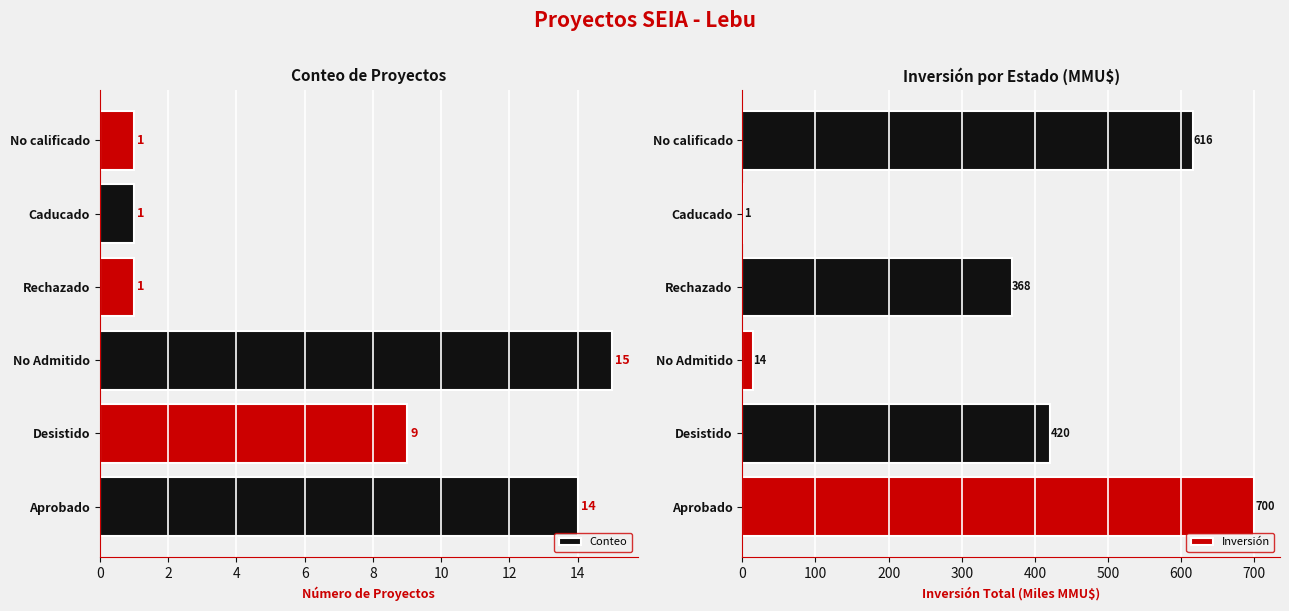

What value does the Inversión series have at Aprobado?

700.1